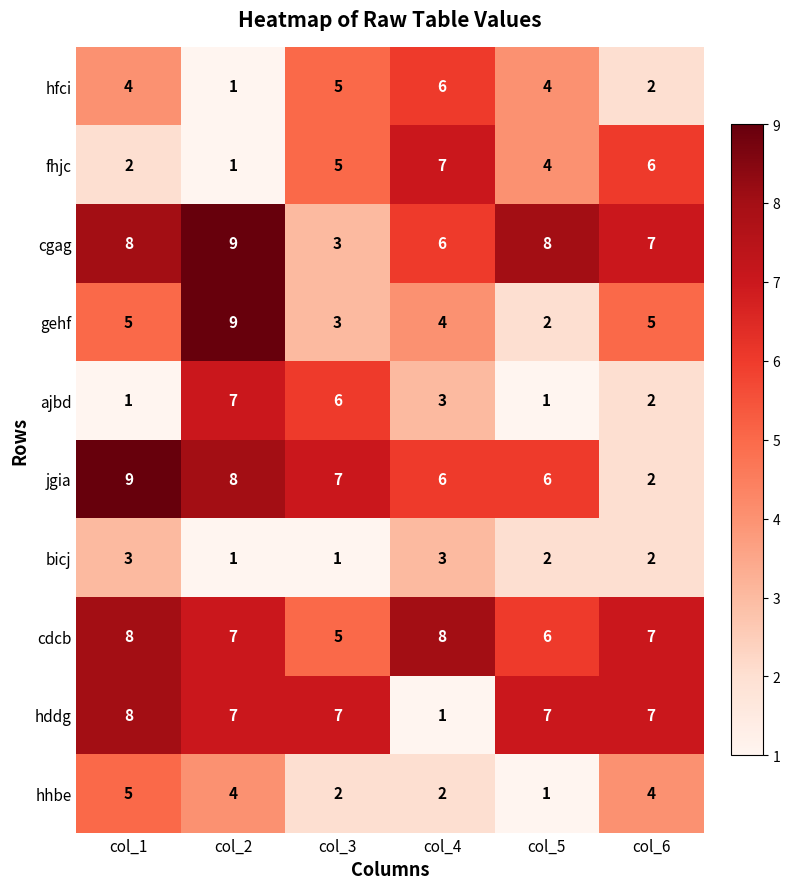

The hfci series shows 4 at col_5. True or false?

True